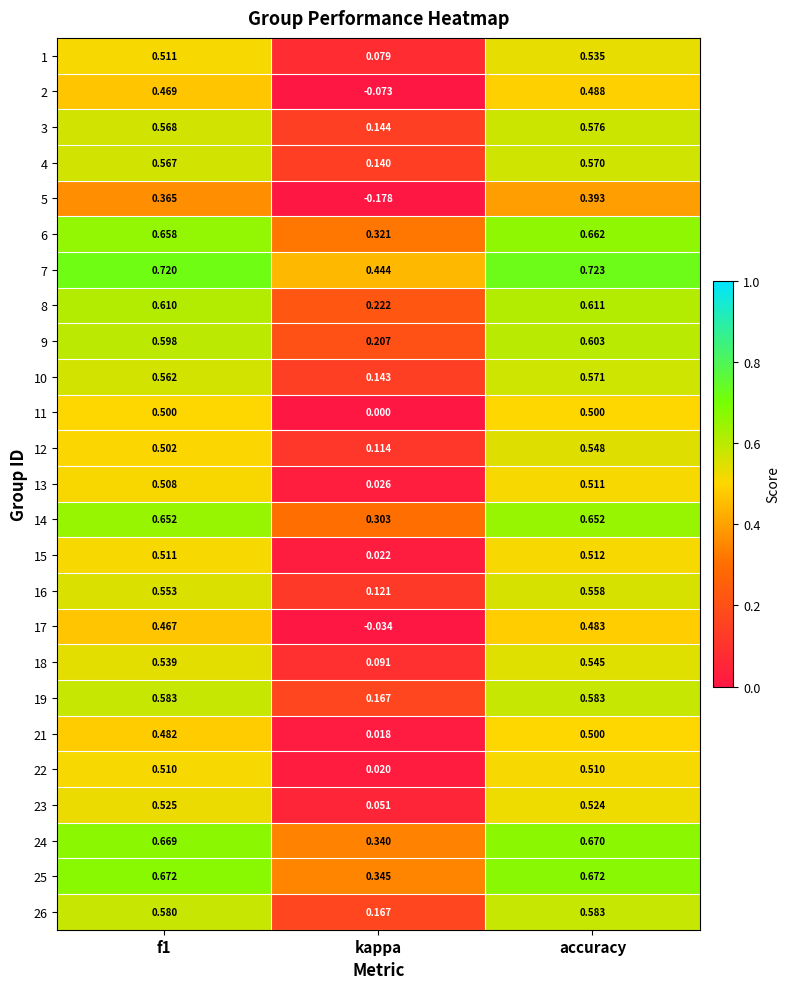

At which category does the chart reach its minimum across all series?

kappa